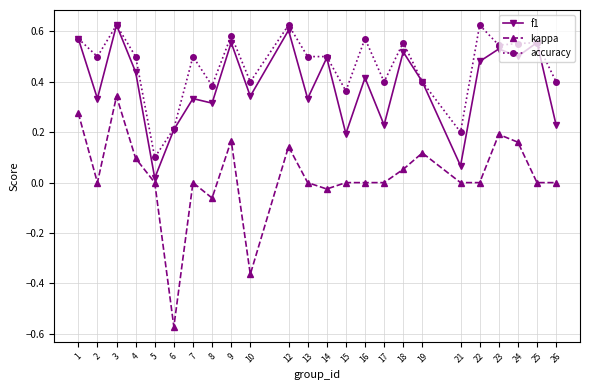

At how many categories does at least one series exceed 0?

24